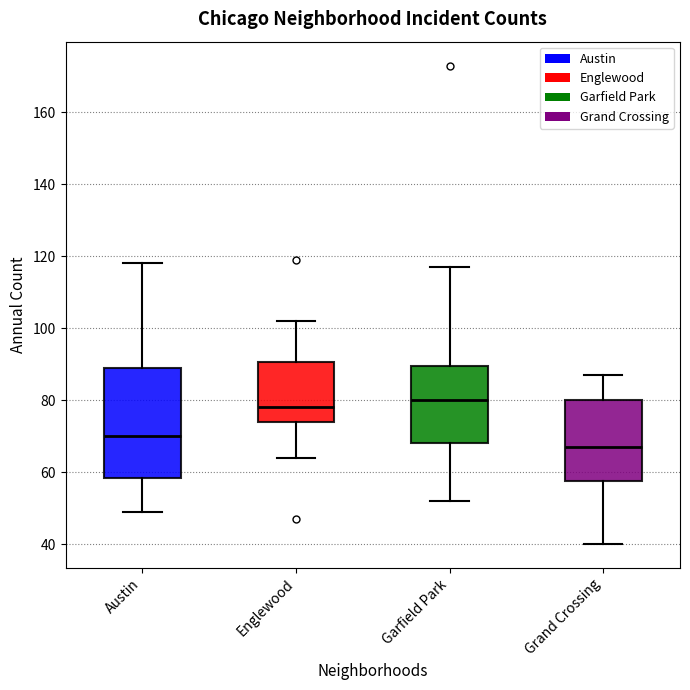

Reading left to right, transcribe this box plot: for each box, give where its median line is, the range the box spans, and where its two whiskers end, as read against the y-axis. The values are not printed on the chart, so give them approximately, as read against the axis.

Austin: median 70, box 58 to 90, whiskers 50 to 118
Englewood: median 78, box 74 to 90, whiskers 64 to 102
Garfield Park: median 80, box 68 to 90, whiskers 52 to 118
Grand Crossing: median 68, box 58 to 80, whiskers 40 to 88